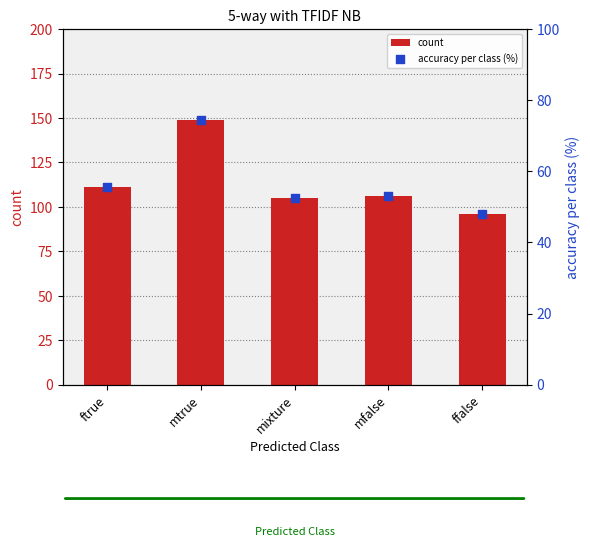

Which series contains the lowest Y value?

accuracy per class (%)